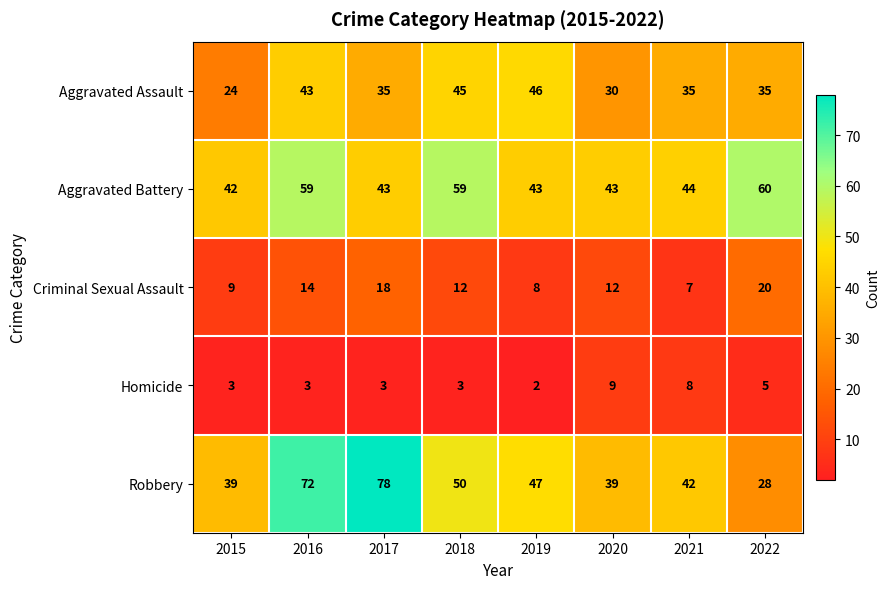

Where is Aggravated Battery nearest to the value 51?

2021